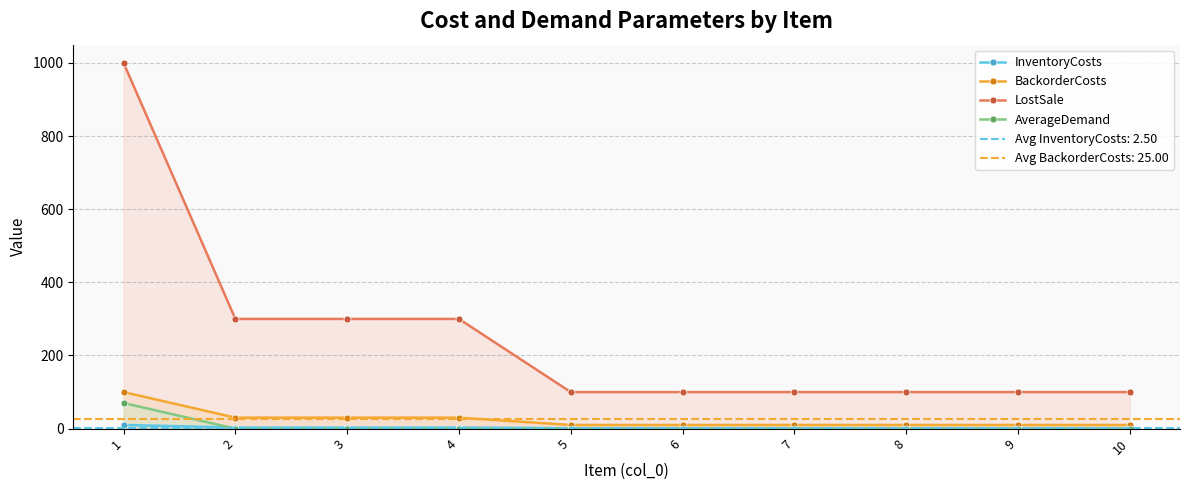

Which series ends up on top after the final intersection of InventoryCosts and AverageDemand?

InventoryCosts